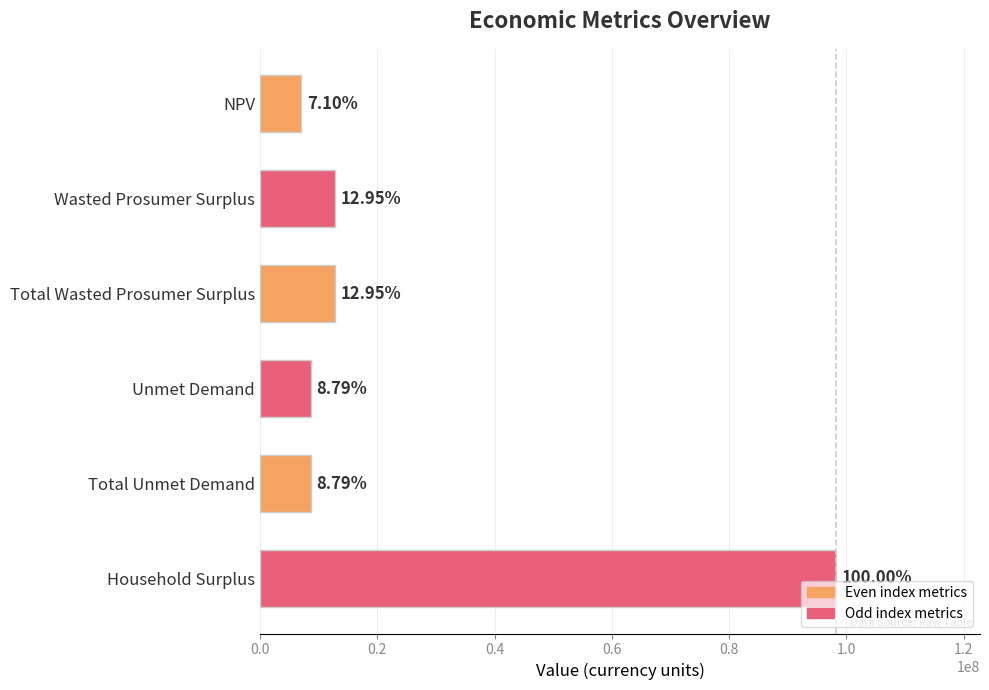

What is the sum of all values?

147899900.5